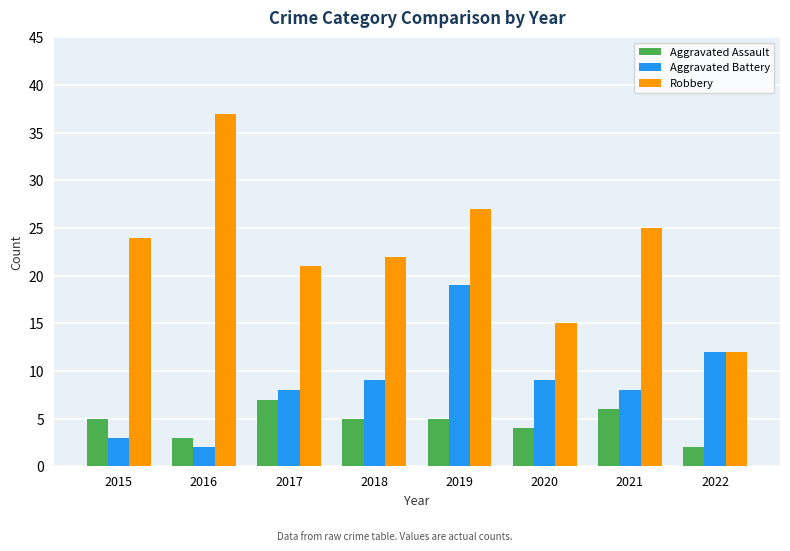

What is the sum of the Aggravated Battery values at 2017 and 2022?

20